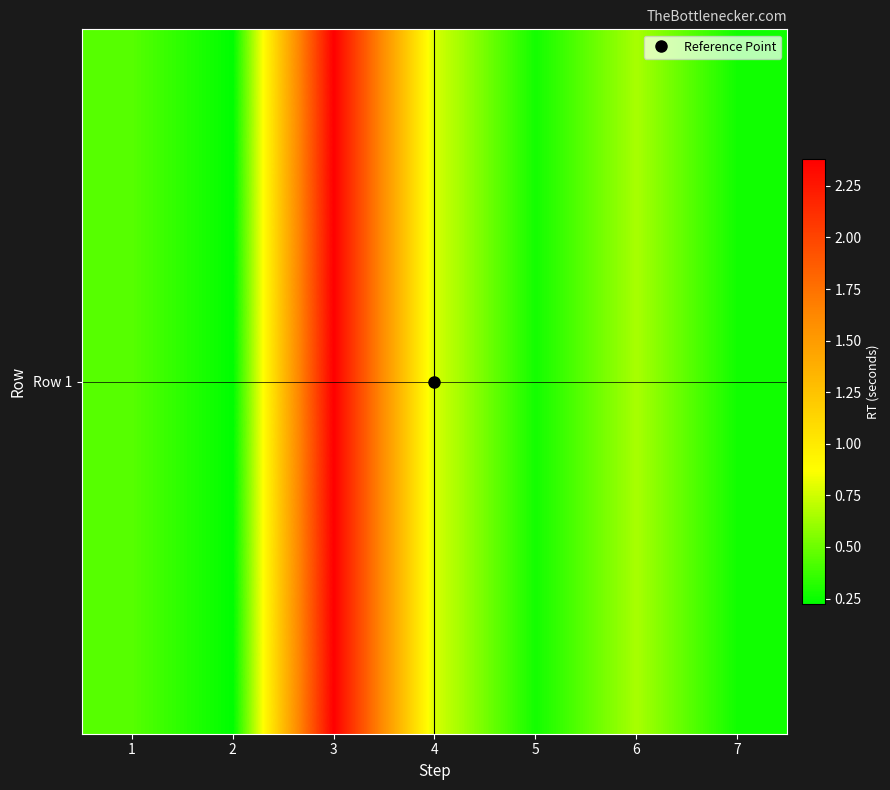

What is the average value?

0.7